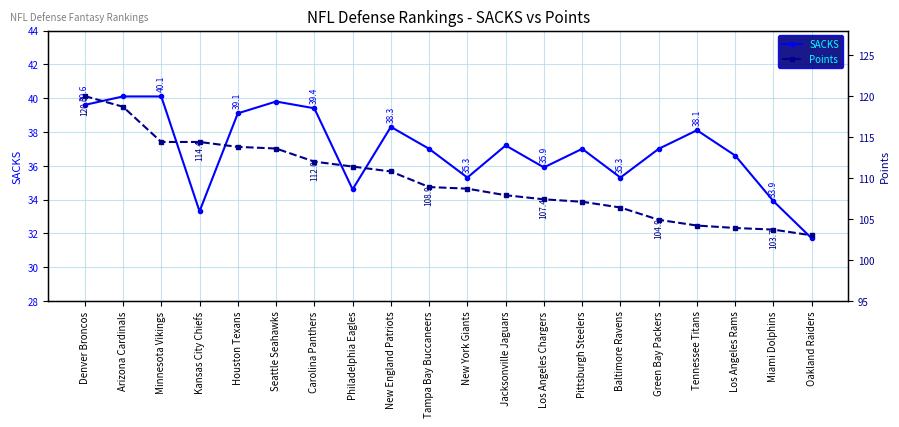

What is the label of the 17th point from the right?

Kansas City Chiefs